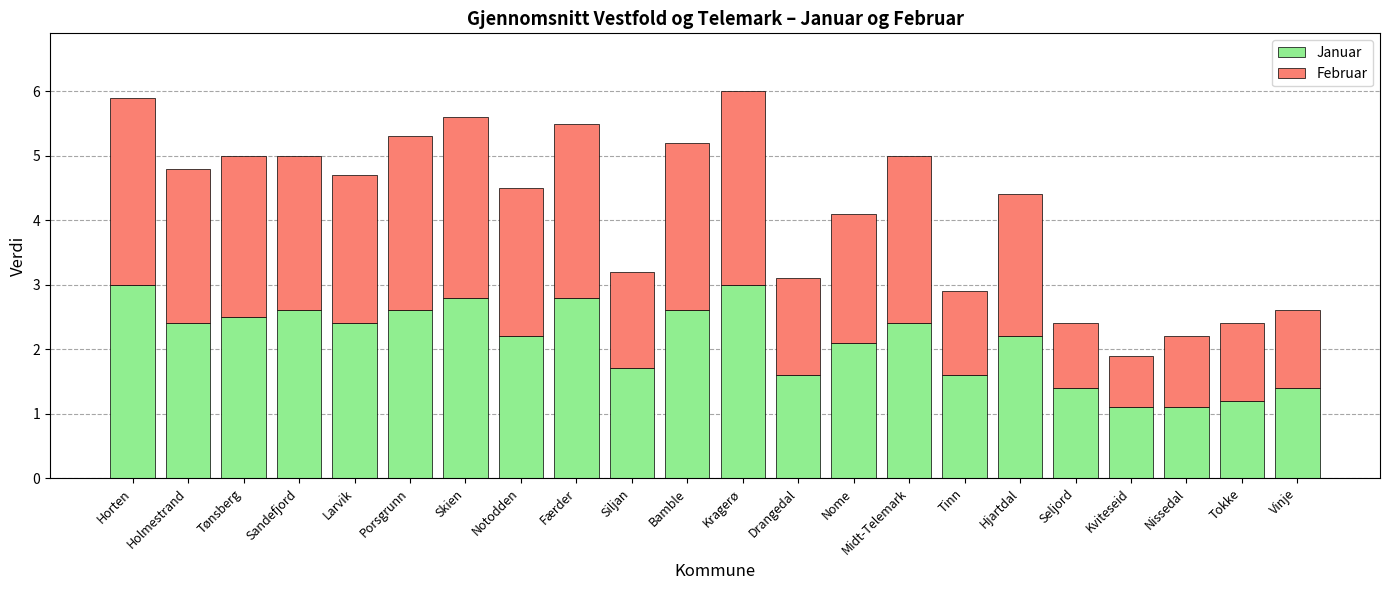

Does the chart contain any negative values?

No